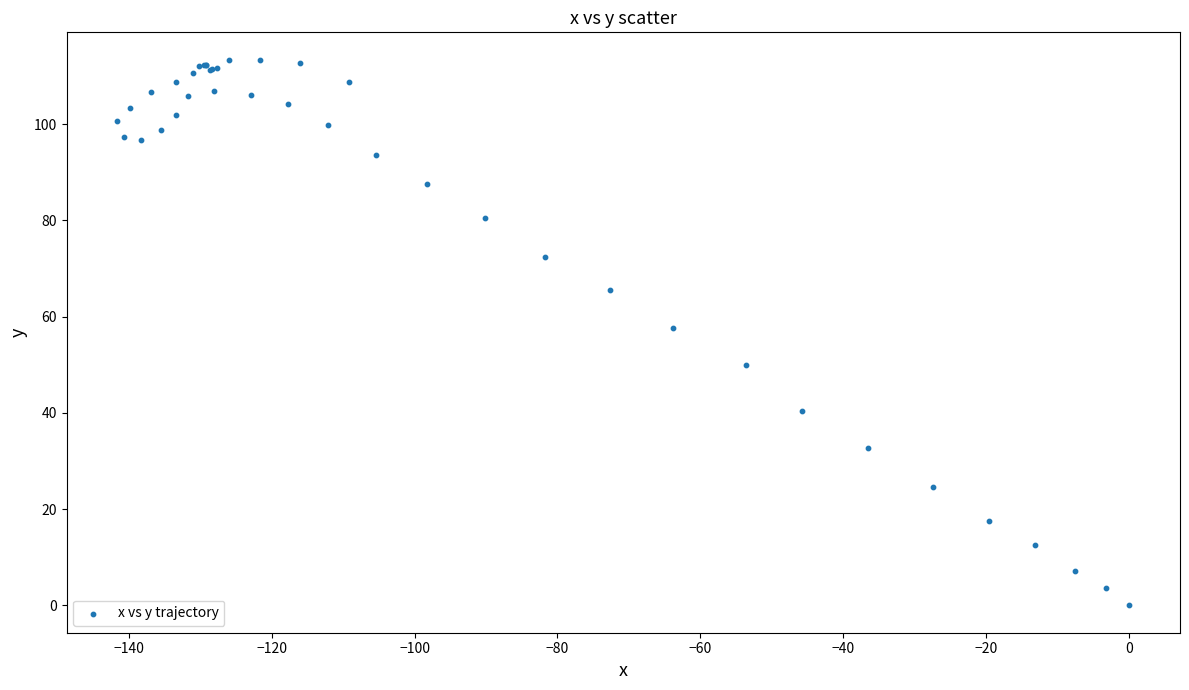

What Y value in the scatter plot is closest to 56?

57.6